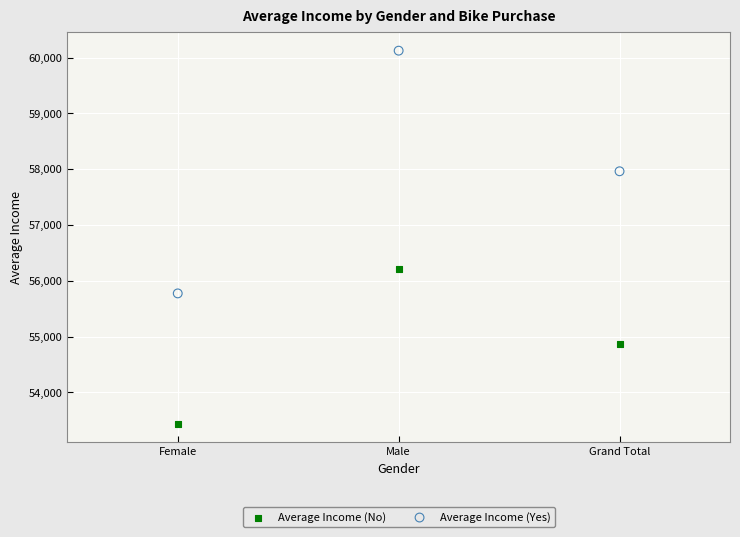

Across all series, what Y value is closest to 56781?

56208.2